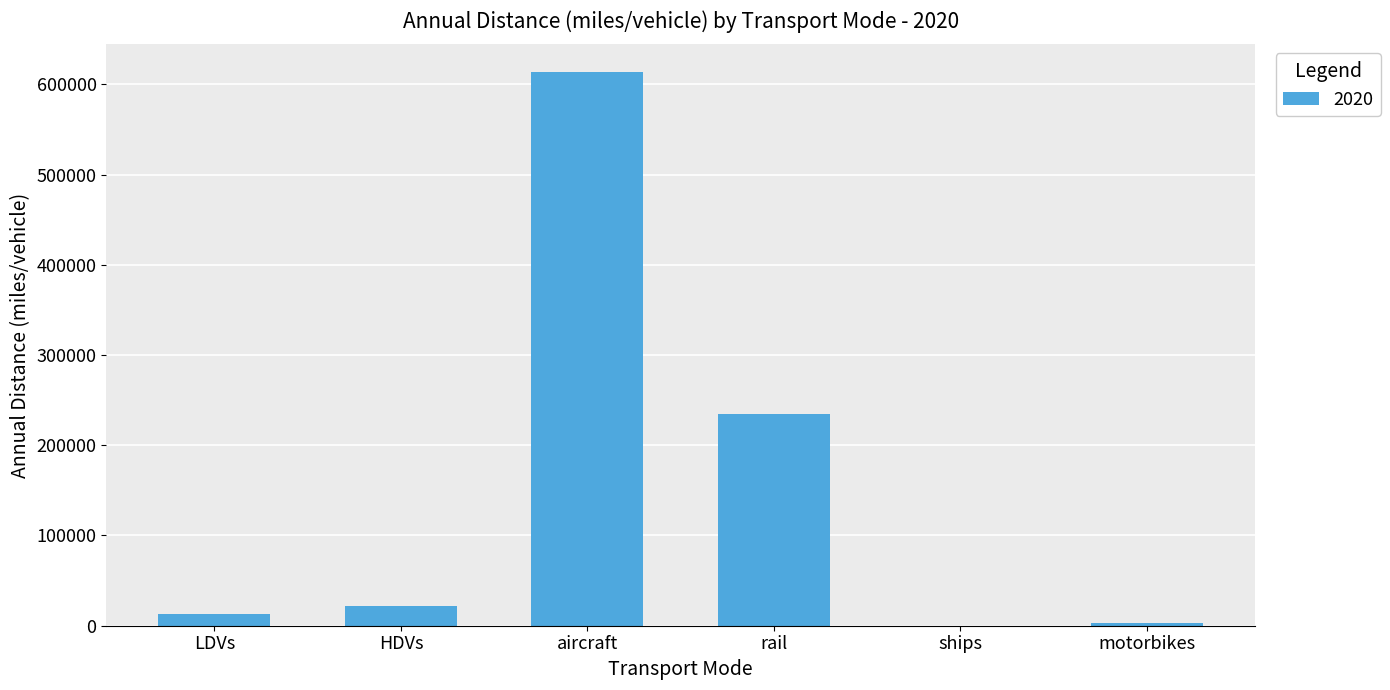

Which label corresponds to the largest value in the chart?

aircraft